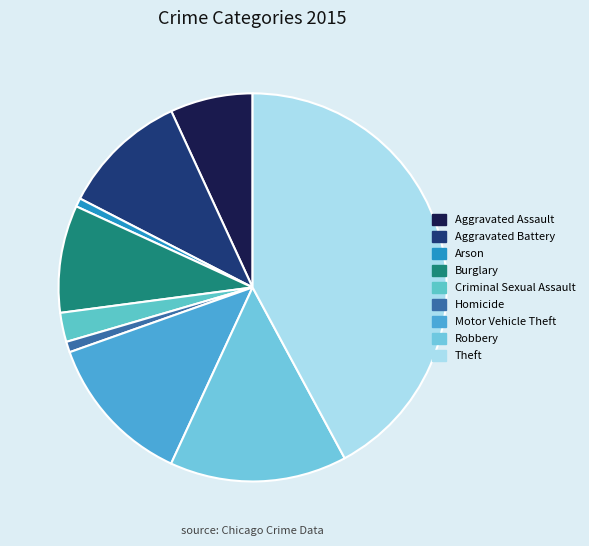

Rank the categories by value from lowest to highest.

Arson, Homicide, Criminal Sexual Assault, Aggravated Assault, Burglary, Aggravated Battery, Motor Vehicle Theft, Robbery, Theft